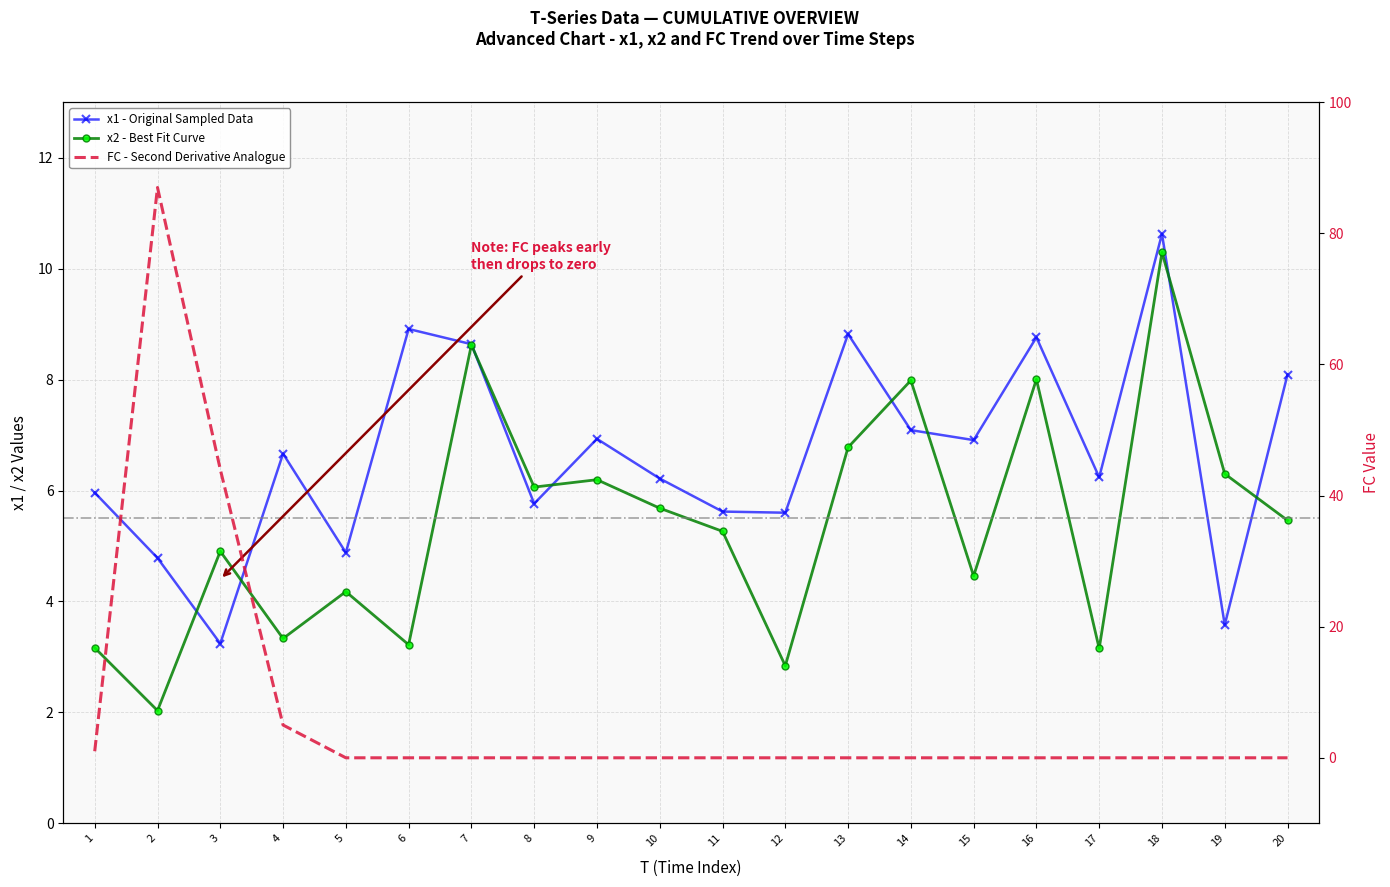

How many values in the x1 - Original Sampled Data series exceed 6?

12